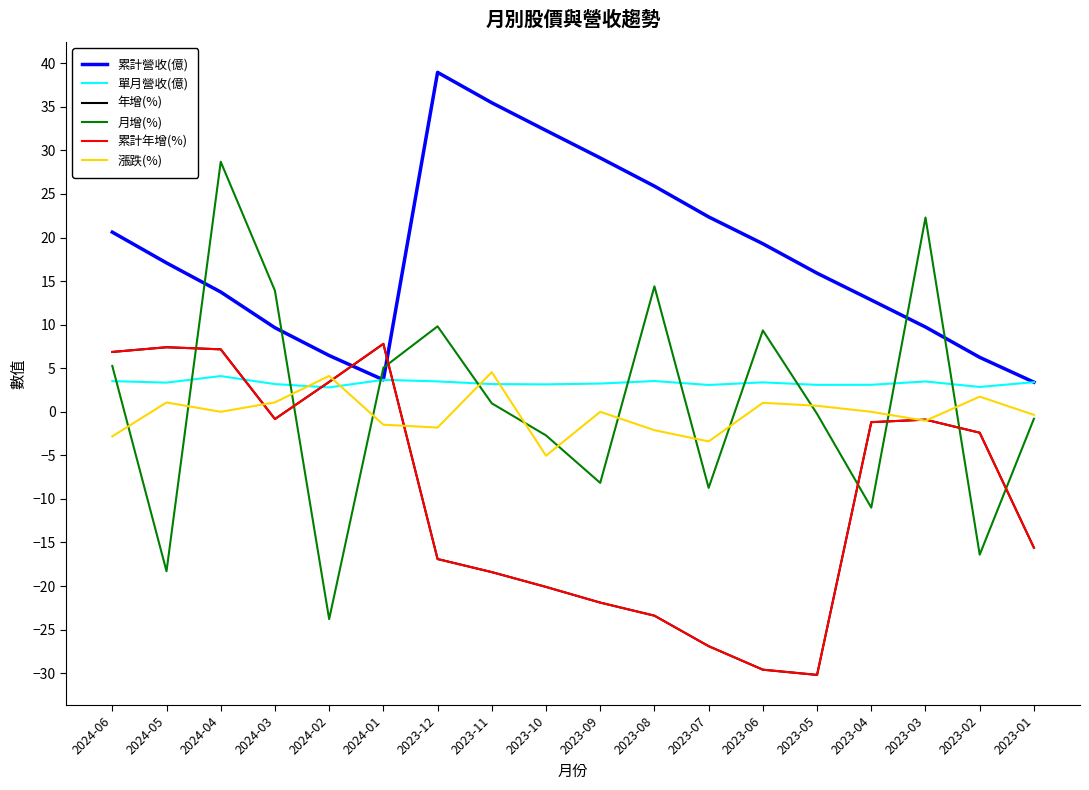

What is the sum of all 單月營收(億) values?

59.6